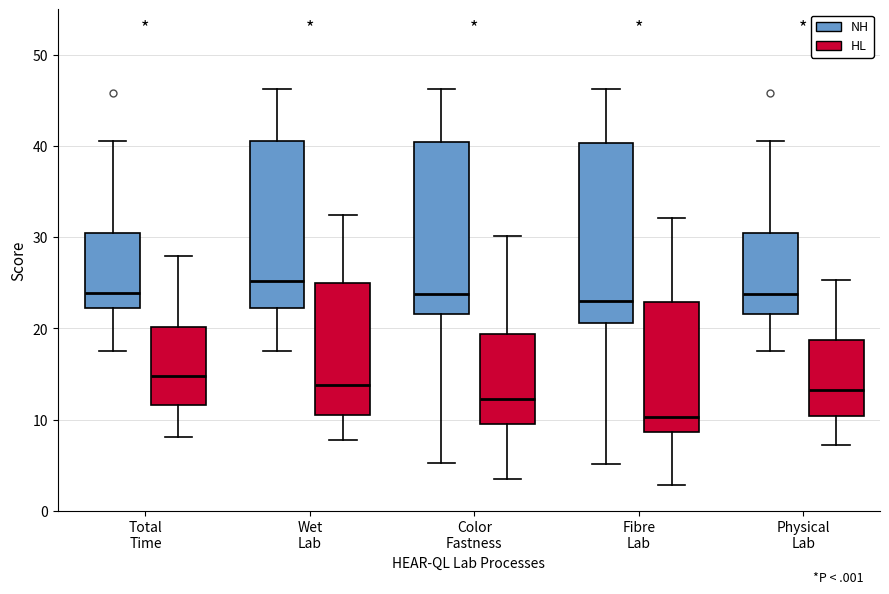

Where does the lower whisker of the box for Fibre Lab (NH) end on the y-axis? The values are not printed on the chart, so give them approximately, as read against the axis.

5